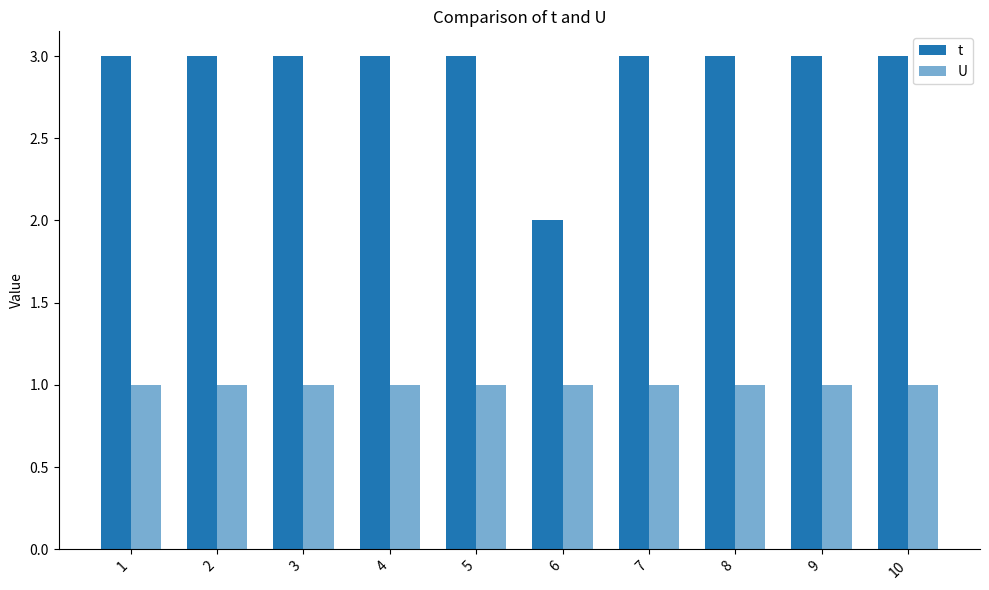

Is it true that t equals 2 at 2?

False